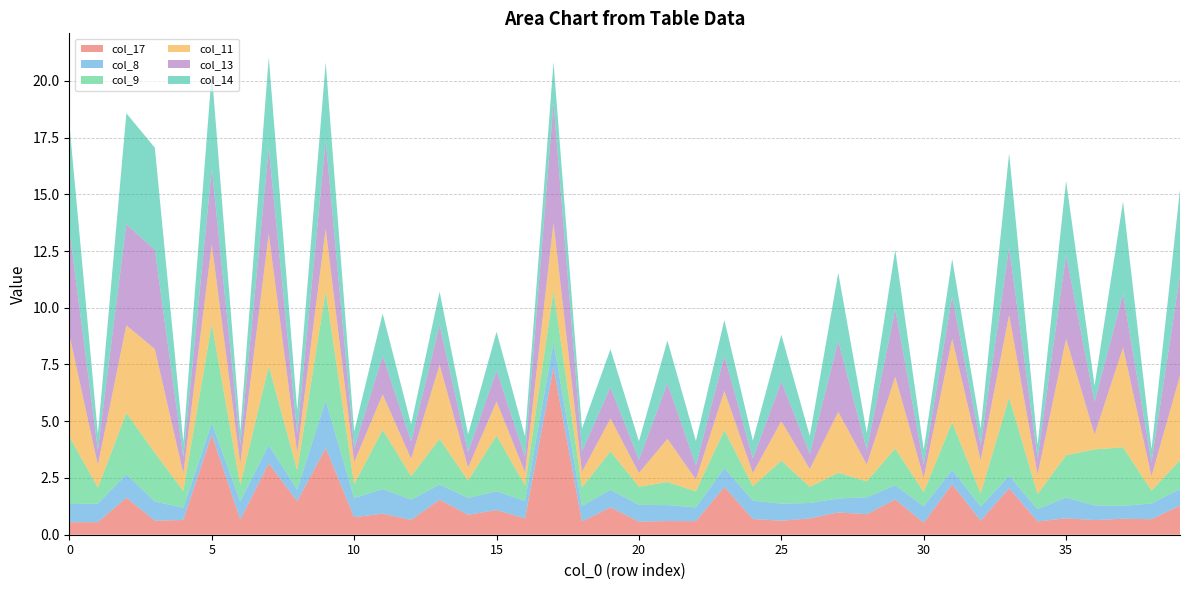

Reading right to left, transcribe all the data shown in this chart.

col_17: 39=1.3	38=0.7	37=0.7	36=0.6	35=0.7	34=0.6	33=2.0	32=0.6	31=2.2	30=0.5	29=1.5	28=0.9	27=1.0	26=0.7	25=0.6	24=0.7	23=2.1	22=0.6	21=0.6	20=0.6	19=1.2	18=0.6	17=7.4	16=0.7	15=1.1	14=0.9	13=1.5	12=0.7	11=0.9	10=0.8	9=3.8	8=1.5	7=3.1	6=0.7	5=4.4	4=0.6	3=0.6	2=1.6	1=0.6	0=0.5
col_8: 39=0.7	38=0.7	37=0.6	36=0.6	35=0.9	34=0.5	33=0.5	32=0.6	31=0.6	30=0.7	29=0.6	28=0.7	27=0.6	26=0.7	25=0.8	24=0.8	23=0.8	22=0.6	21=0.7	20=0.7	19=0.8	18=0.7	17=1.1	16=0.8	15=0.8	14=0.7	13=0.7	12=0.9	11=1.1	10=0.8	9=2.1	8=0.5	7=0.8	6=0.8	5=0.5	4=0.5	3=0.8	2=1.0	1=0.8	0=0.8
col_9: 39=1.3	38=0.6	37=2.6	36=2.5	35=1.9	34=0.7	33=3.5	32=0.6	31=2.1	30=0.6	29=1.6	28=0.7	27=1.1	26=0.7	25=1.9	24=0.6	23=1.7	22=0.7	21=1.0	20=0.8	19=1.7	18=0.8	17=2.3	16=0.7	15=2.5	14=0.8	13=2.0	12=1.0	11=2.6	10=0.6	9=4.8	8=0.9	7=3.5	6=0.7	5=4.4	4=0.7	3=2.2	2=2.7	1=0.7	0=3.0
col_11: 39=3.7	38=0.6	37=4.4	36=0.7	35=5.1	34=0.9	33=3.6	32=1.5	31=3.7	30=0.6	29=3.2	28=0.7	27=2.7	26=0.8	25=1.7	24=0.6	23=1.7	22=0.5	21=1.9	20=0.6	19=1.5	18=0.7	17=3.0	16=0.6	15=1.5	14=0.6	13=3.3	12=0.8	11=1.6	10=1.0	9=2.7	8=0.8	7=5.8	6=0.9	5=3.5	4=0.8	3=4.6	2=3.9	1=1.0	0=4.5
col_13: 39=4.4	38=0.6	37=2.4	36=1.4	35=3.7	34=0.7	33=3.0	32=0.7	31=1.9	30=0.6	29=3.0	28=0.6	27=3.1	26=0.7	25=1.7	24=0.6	23=1.5	22=0.6	21=2.4	20=0.6	19=1.4	18=0.9	17=5.3	16=0.7	15=1.4	14=0.7	13=1.8	12=0.8	11=1.7	10=0.6	9=3.9	8=0.8	7=3.8	6=0.8	5=3.3	4=0.7	3=4.4	2=4.5	1=0.6	0=4.6
col_14: 39=3.8	38=0.6	37=4.1	36=0.7	35=3.3	34=0.6	33=4.2	32=0.7	31=1.7	30=0.7	29=2.6	28=0.7	27=3.0	26=0.8	25=2.1	24=0.8	23=1.6	22=1.1	21=1.9	20=0.8	19=1.7	18=1.0	17=1.8	16=0.9	15=1.7	14=0.8	13=1.5	12=0.8	11=1.9	10=0.7	9=3.4	8=1.0	7=4.0	6=0.6	5=4.2	4=0.7	3=4.5	2=4.9	1=0.7	0=4.7